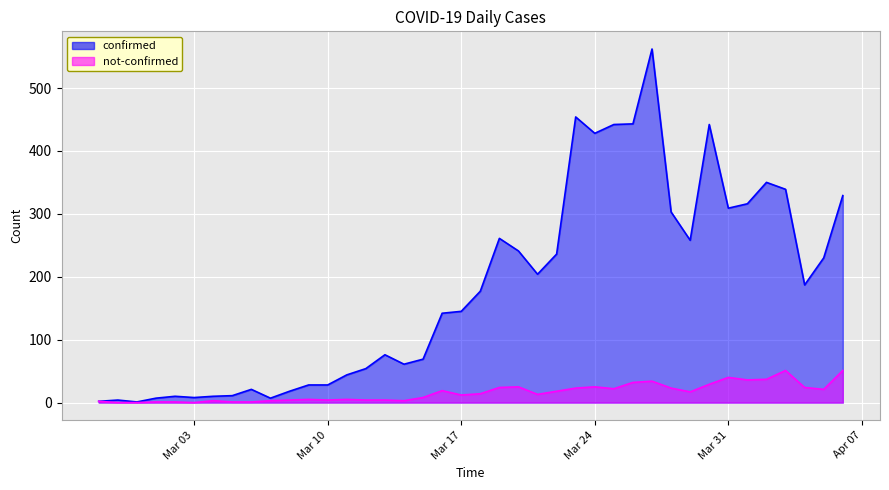

What position from the left is Mar 24?

27